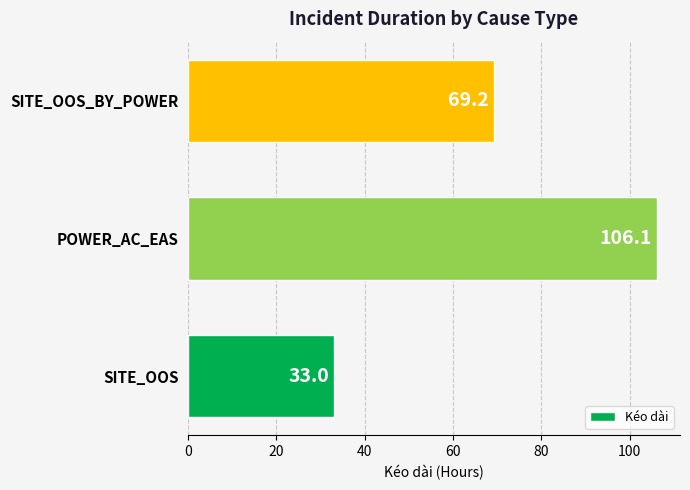

Approximately how many times larger is the value at SITE_OOS_BY_POWER compared to SITE_OOS?

2.1